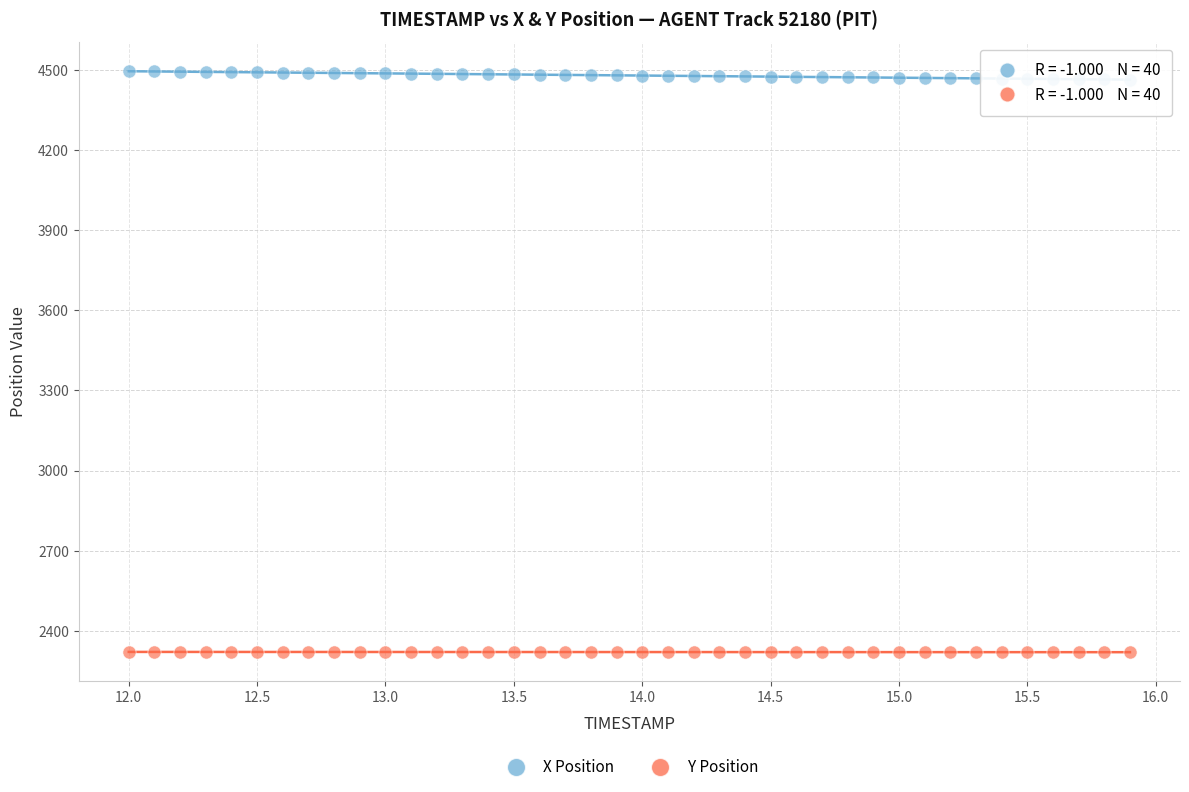

Which series contains the lowest Y value?

Y Position